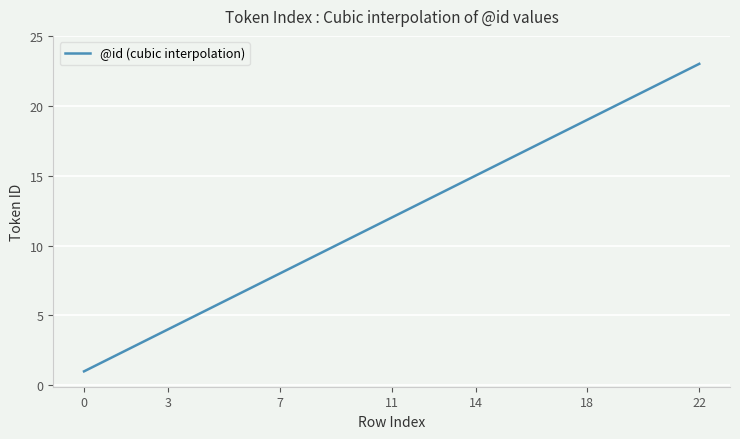

What is the average value?

12.0